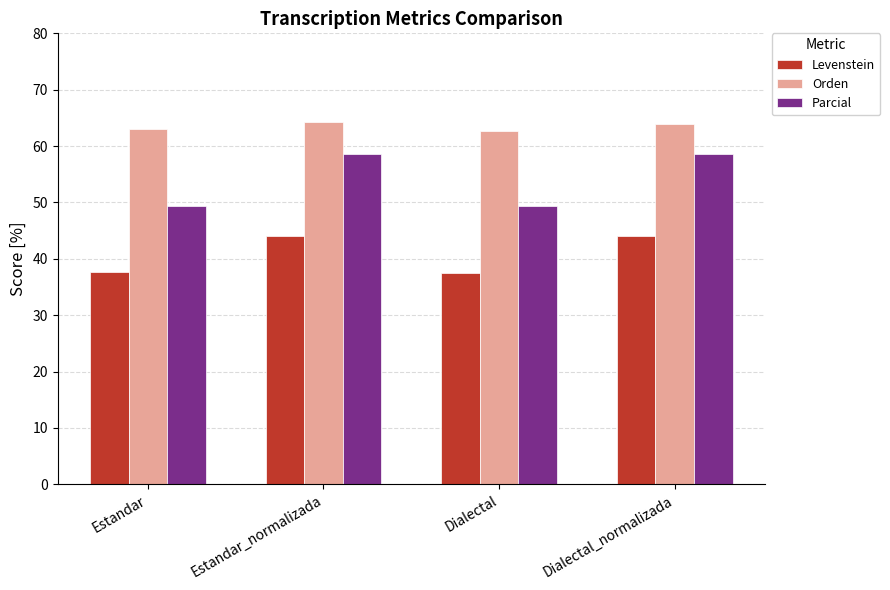

What value does the Parcial series have at Dialectal_normalizada?

58.6